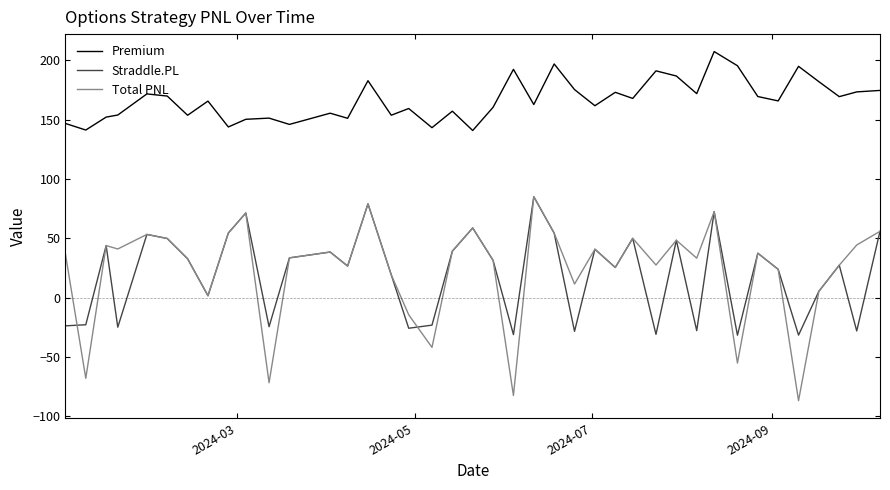

What is the maximum value for Straddle.PL?

85.0